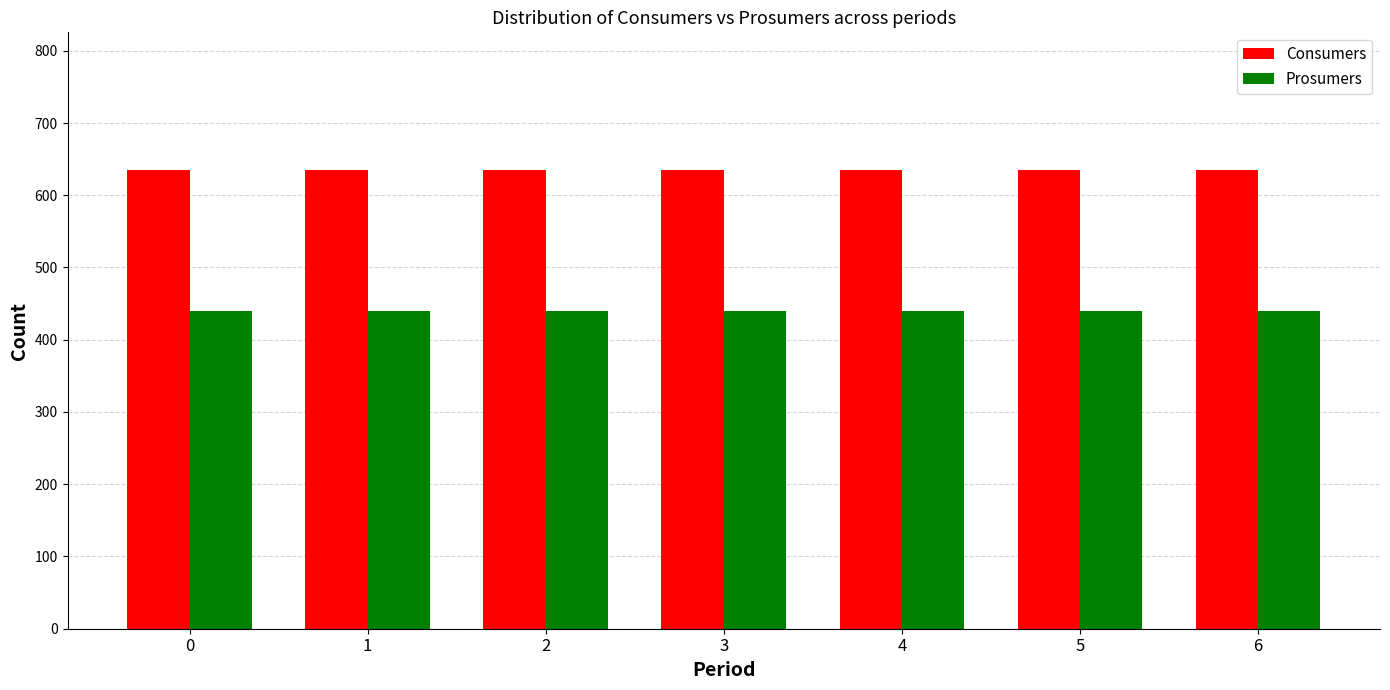

List the series in order of their overall mean, lowest first.

Prosumers, Consumers